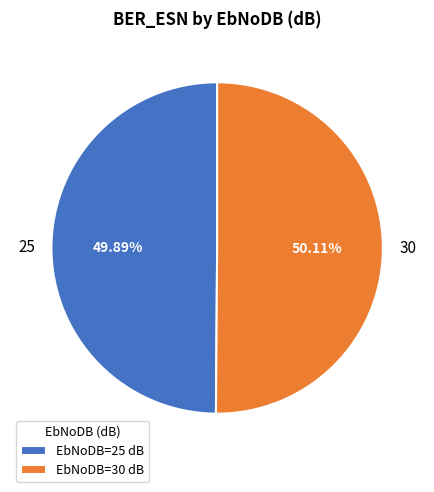

Is there a majority slice in this chart?

Yes